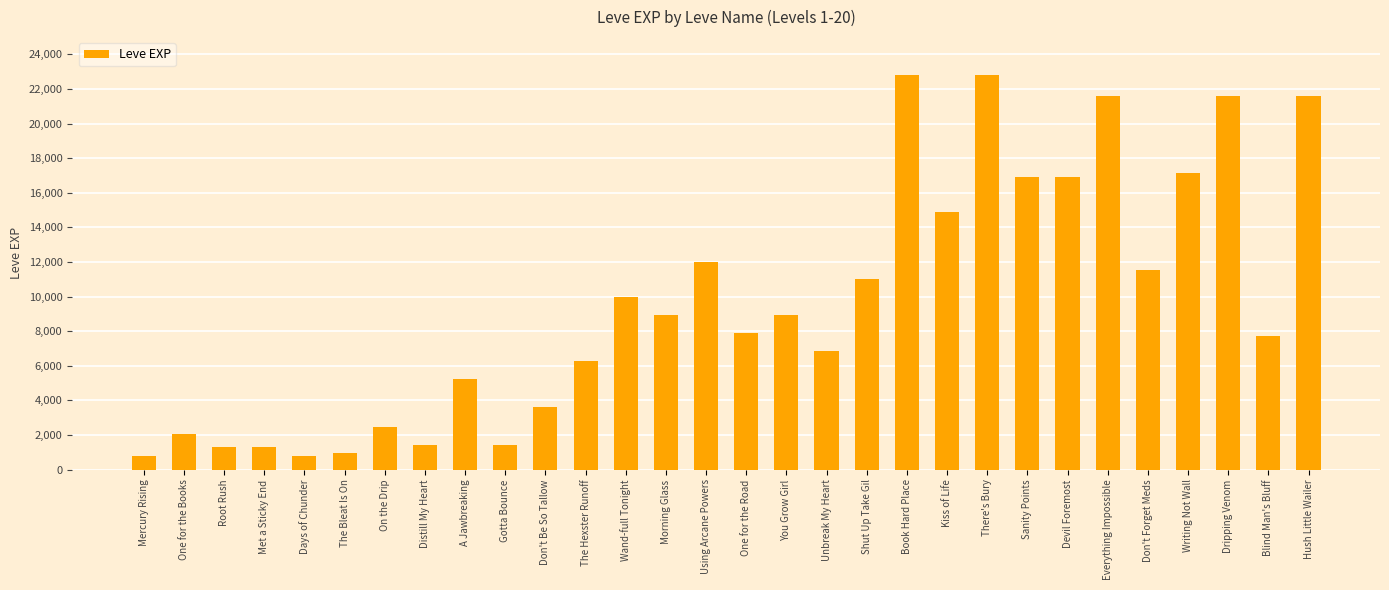

The chart shows a value of 7256 at Don't Forget Meds. True or false?

False